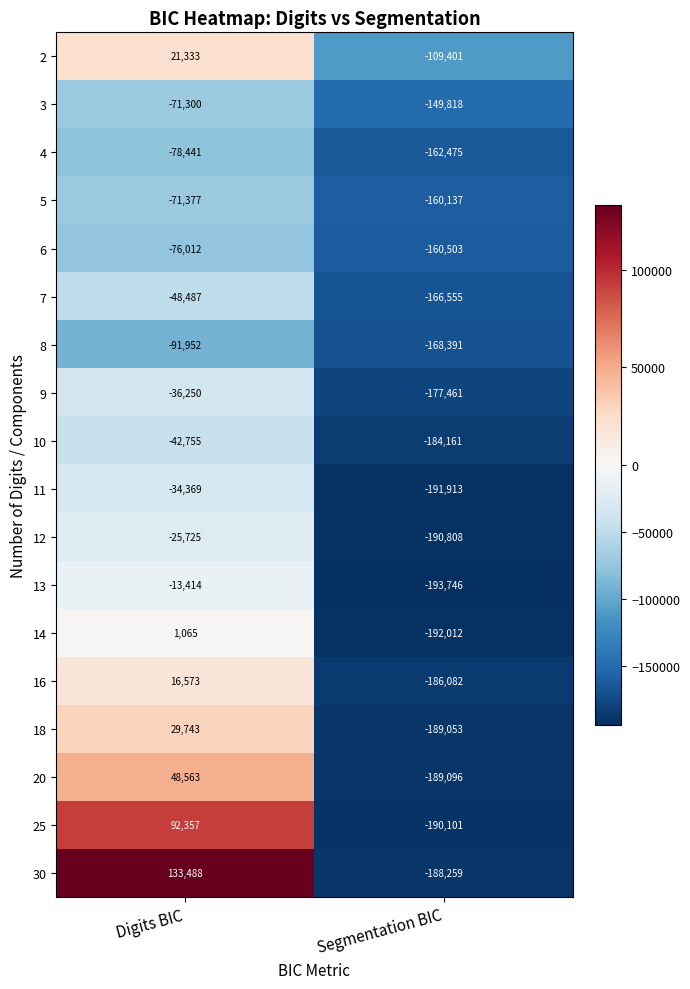

At which label is 7 closest to -107521?

Digits BIC